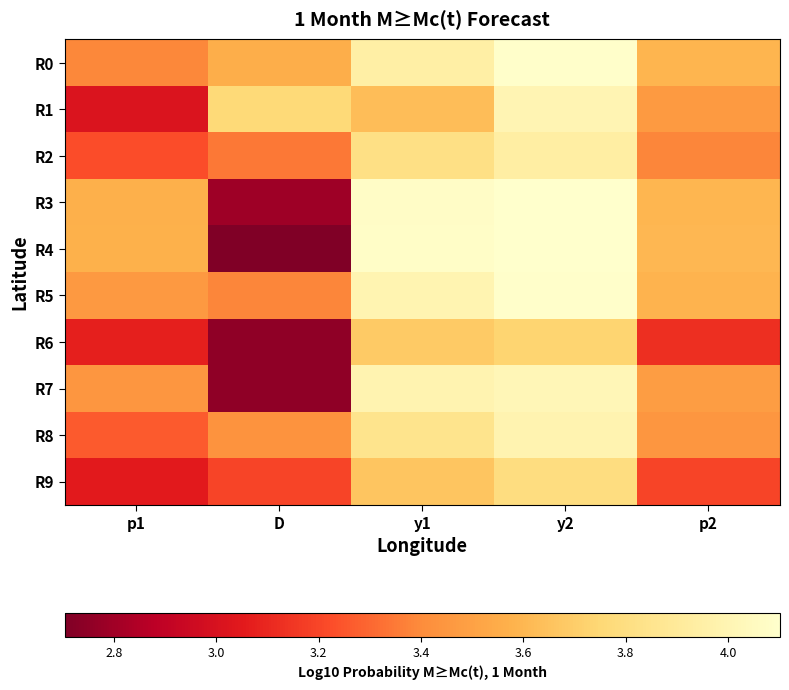

At how many categories does at least one series exceed 3?

5